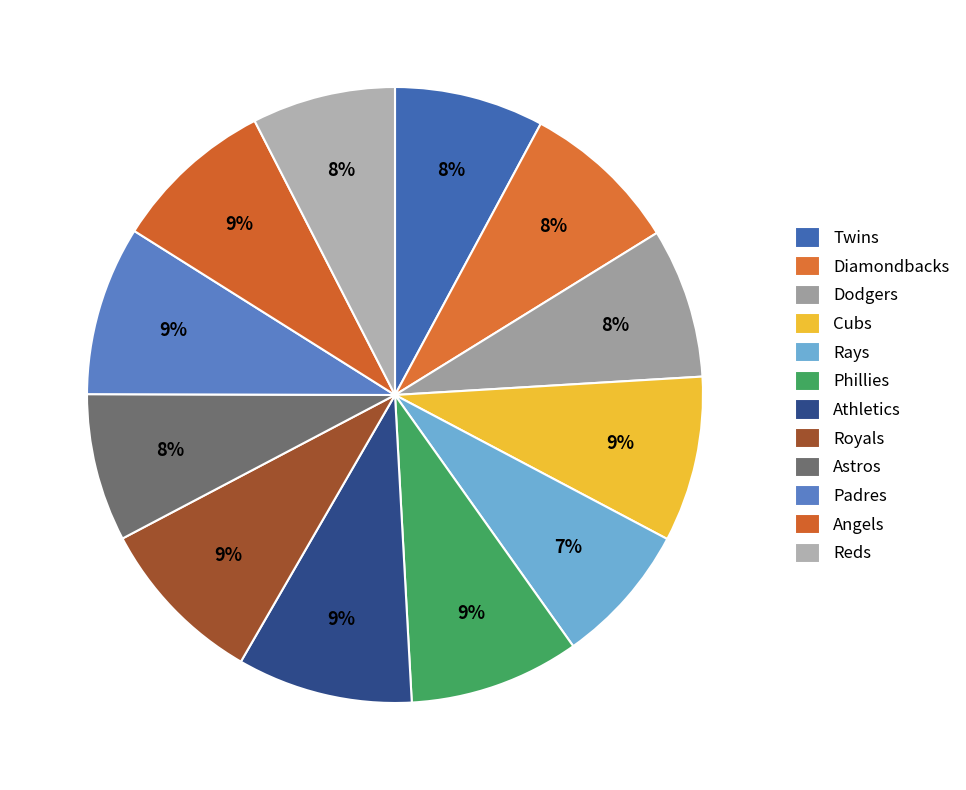

How many segments does this pie chart have?

12